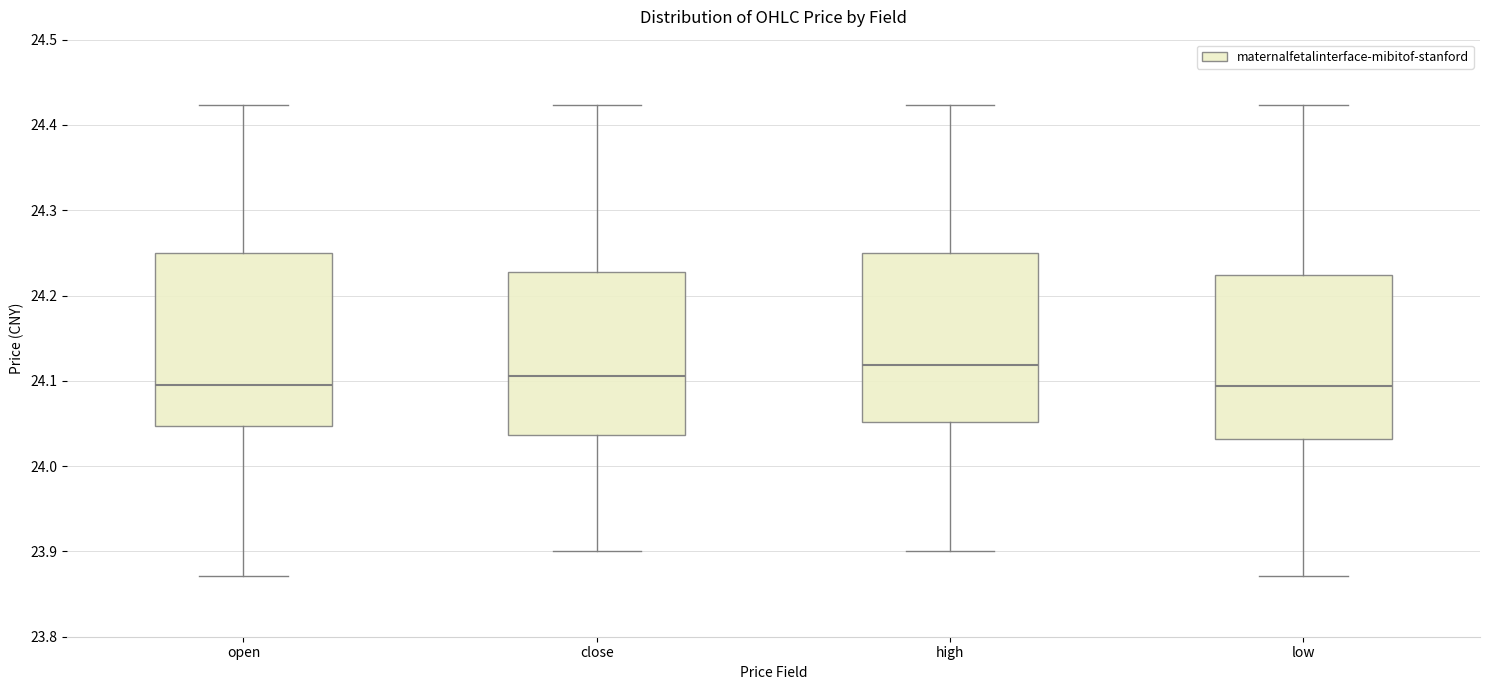

Which box has the highest median line?

high